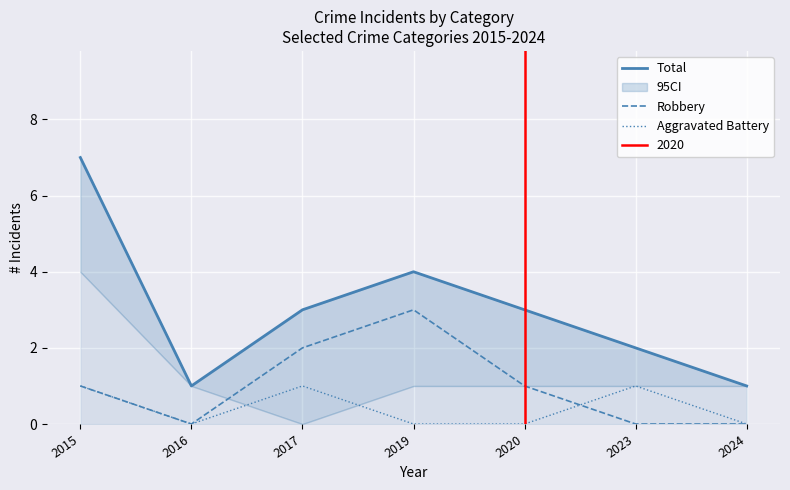

True or false: Robbery has more than 2 points higher than both neighbors.

False